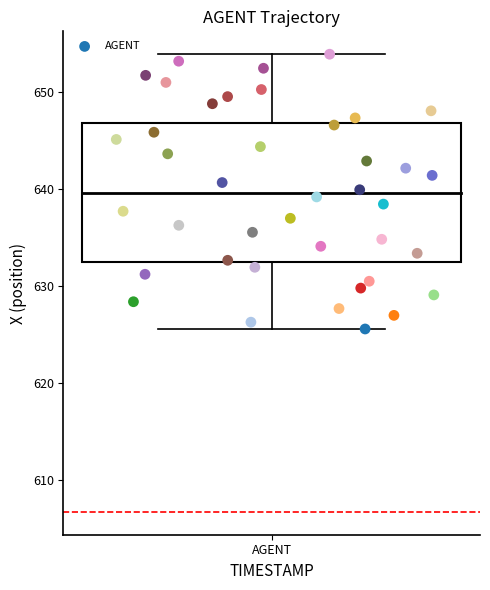

What is the range of X values (max minus min)?

0.4